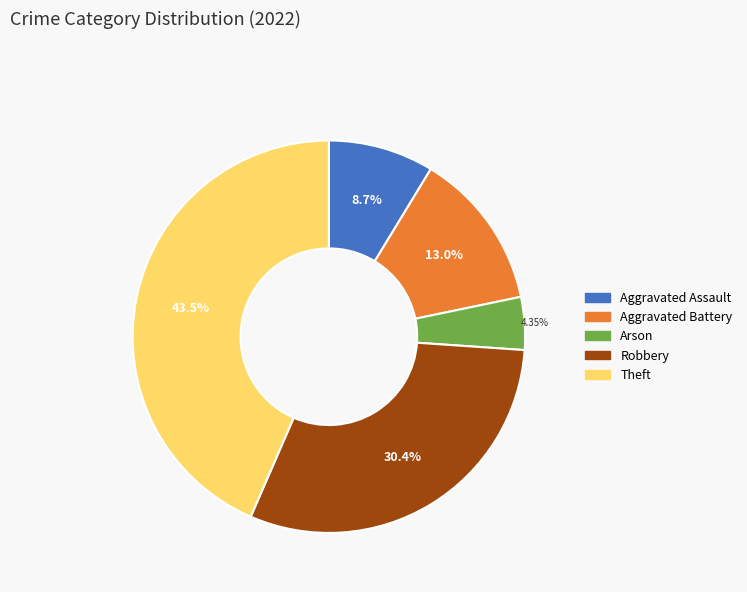

Do Aggravated Assault and Arson together represent more than half of the pie?

No